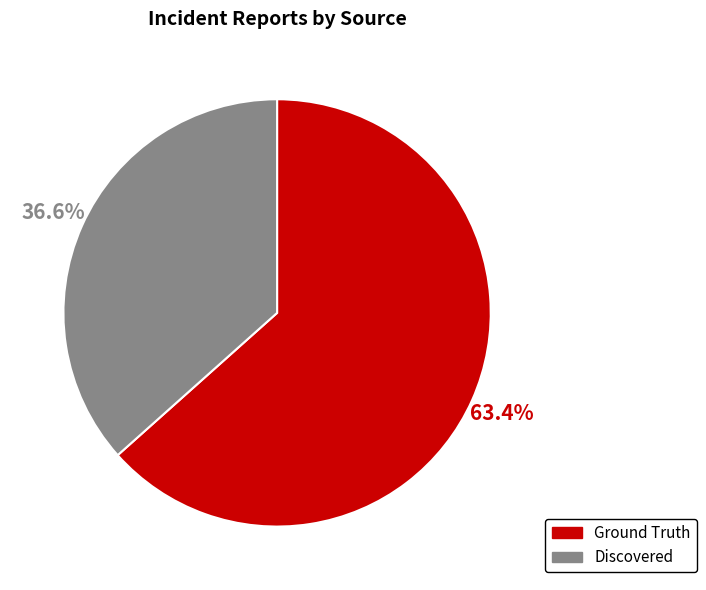

Is there a majority slice in this chart?

Yes